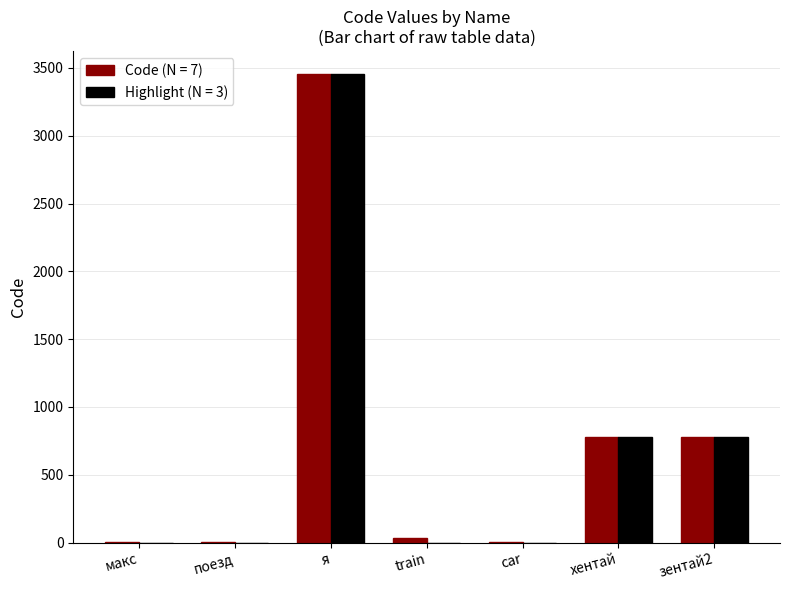

How many series are shown in this chart?

2